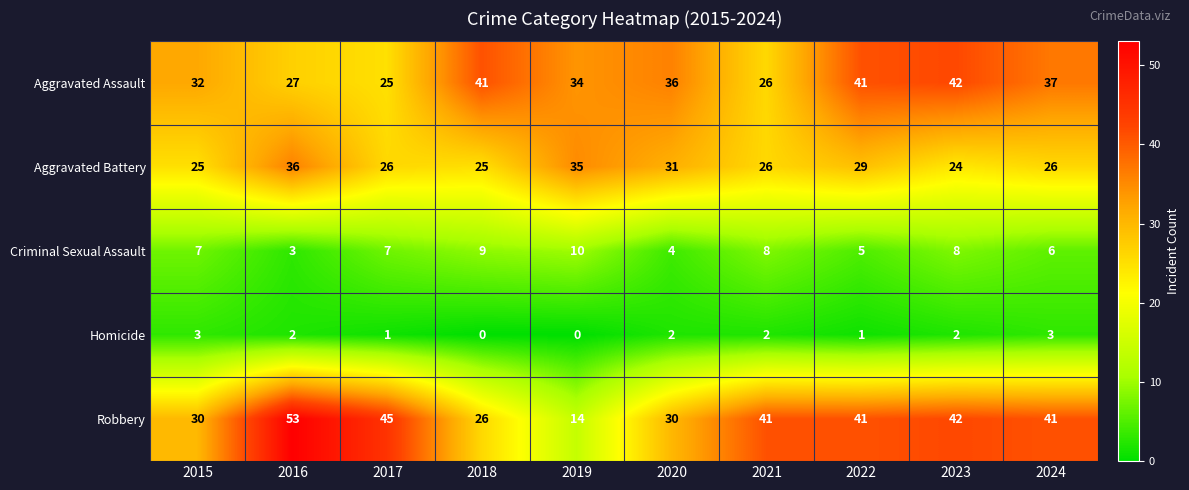

How many distinct data groups are displayed?

5